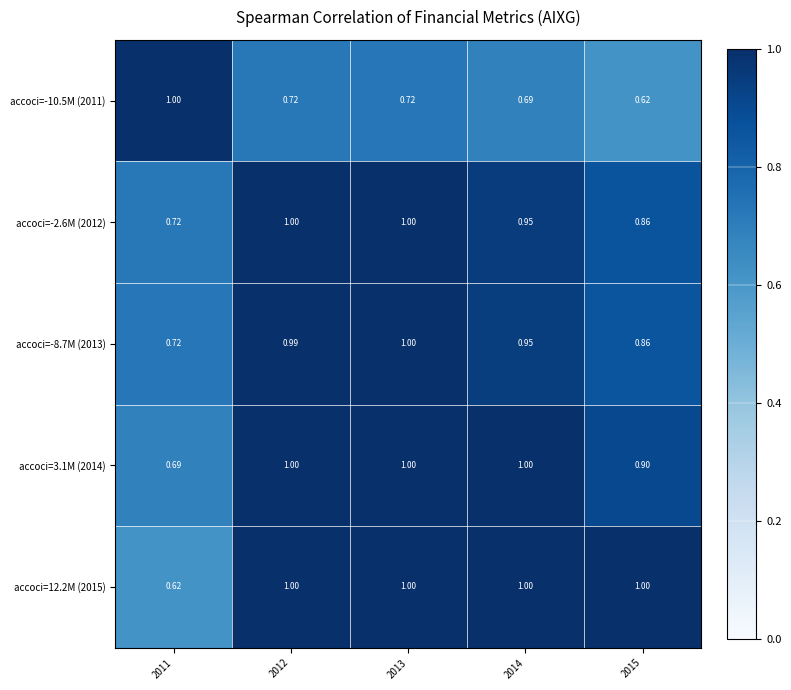

Count the number of categories in the chart.

5